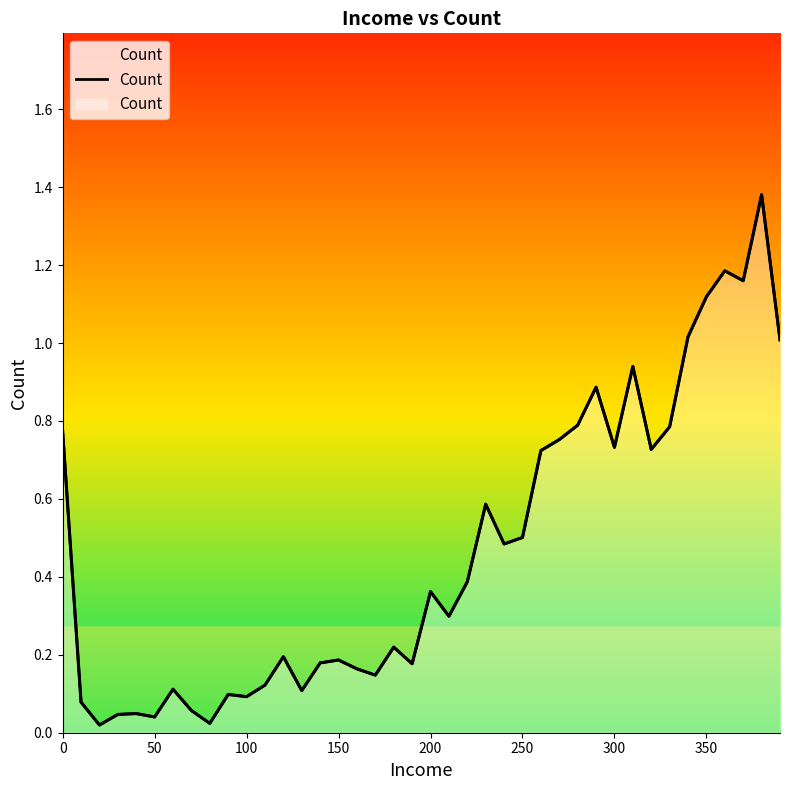

What is the value of the 30th point from the left?

0.9